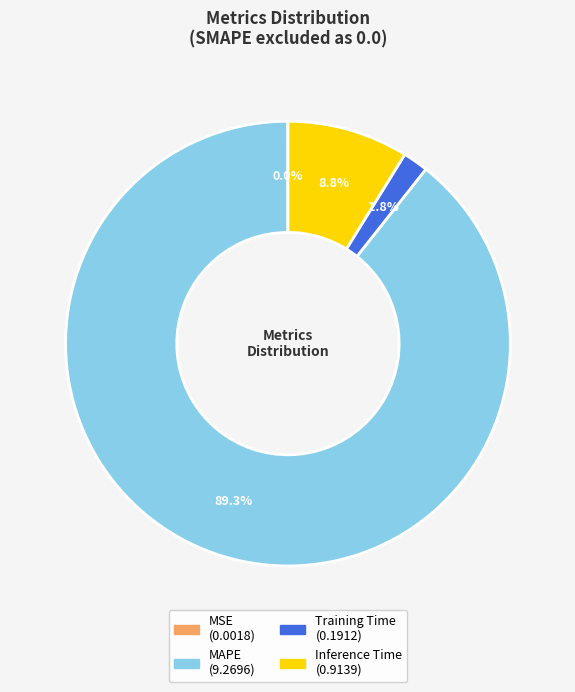

Is Inference Time the majority of the pie?

No